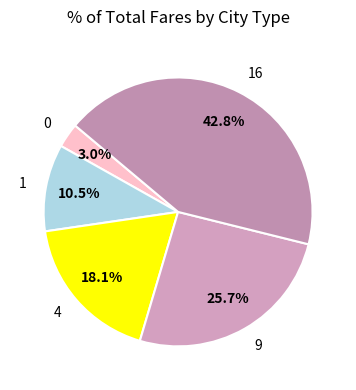

Does any single category account for the majority?

No